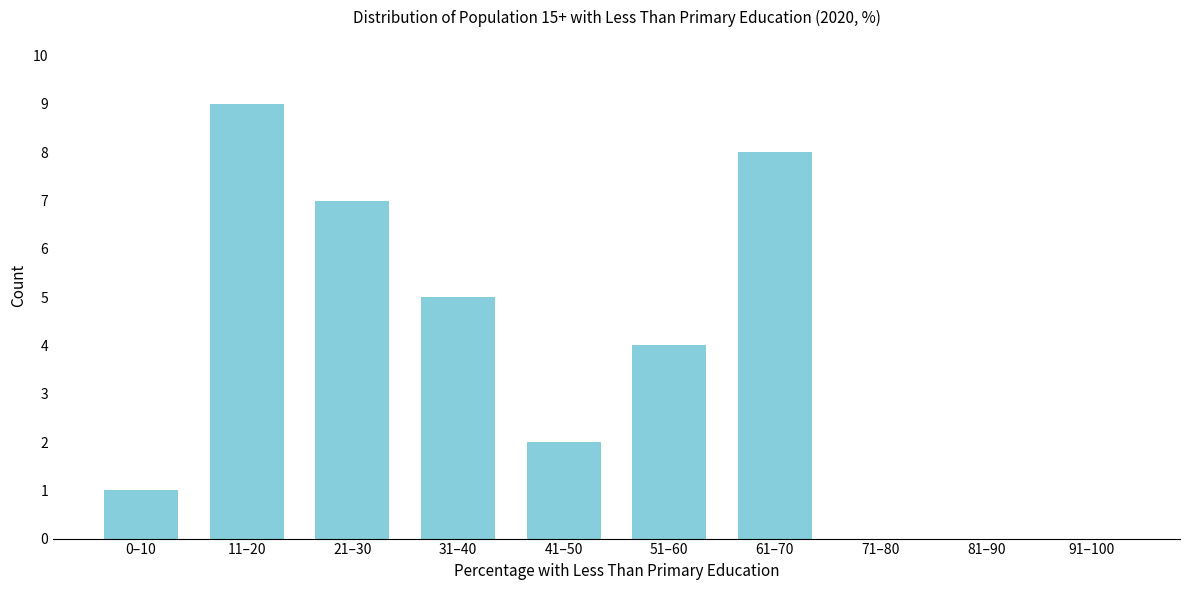

Reading left to right, transcribe all the data shown in this chart.

0–10=1	11–20=9	21–30=7	31–40=5	41–50=2	51–60=4	61–70=8	71–80=0	81–90=0	91–100=0